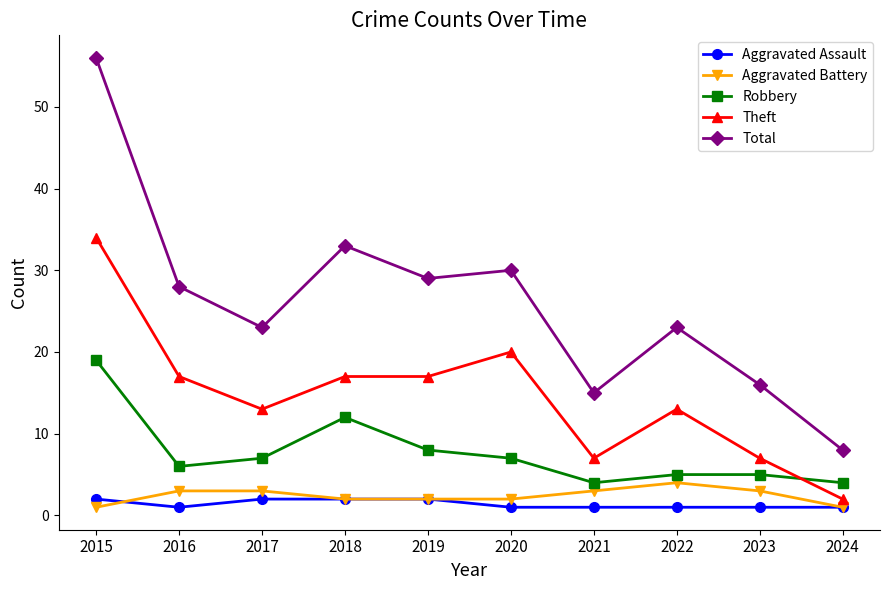

Which series has the widest spread of values?

Total